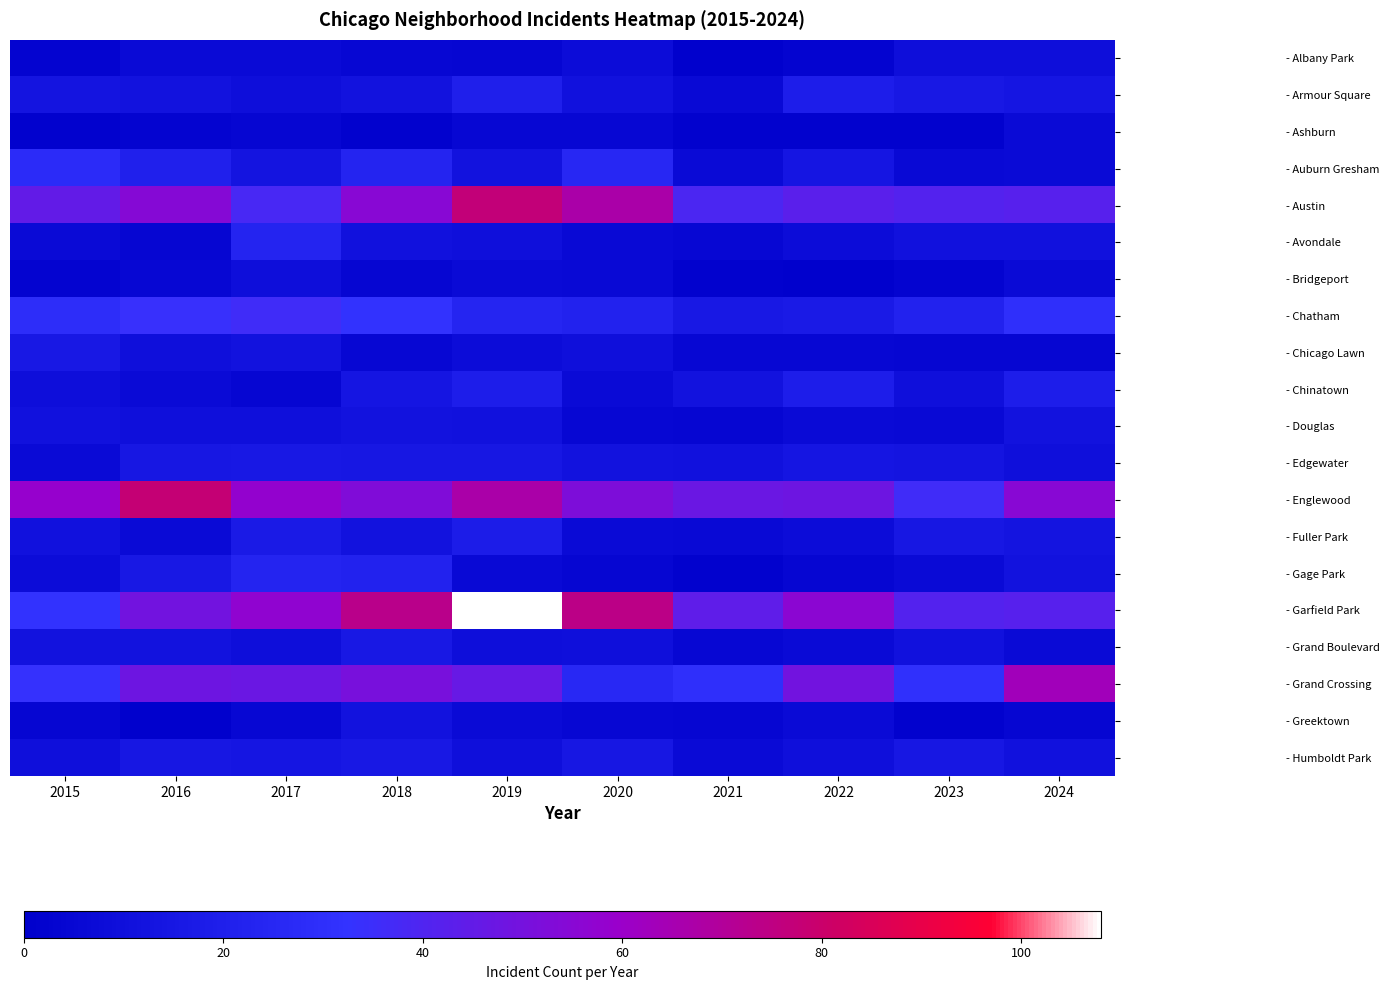

What is the difference between the highest and lowest values at 2023?

39